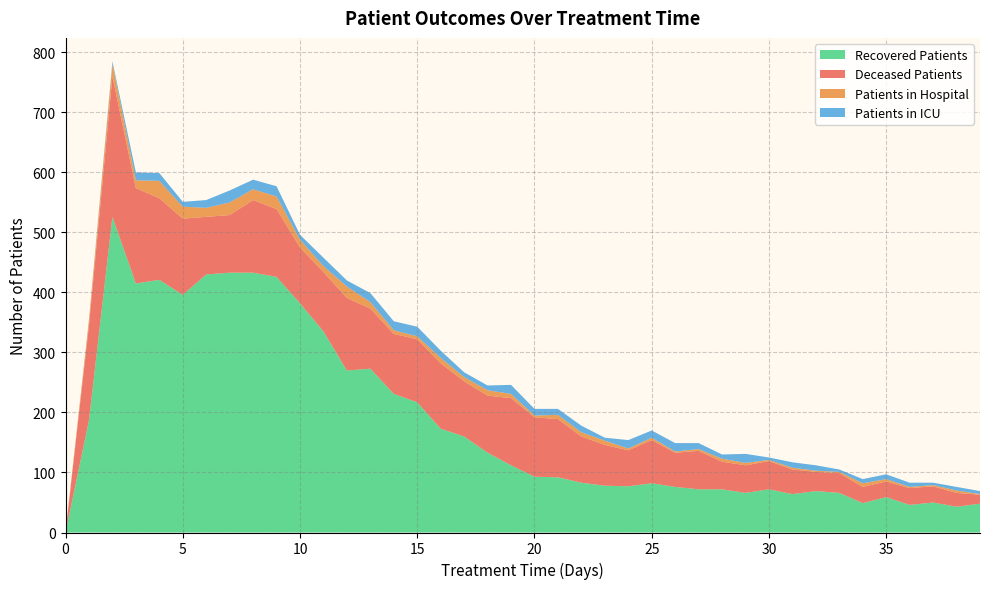

How many lines are shown in the chart?

4